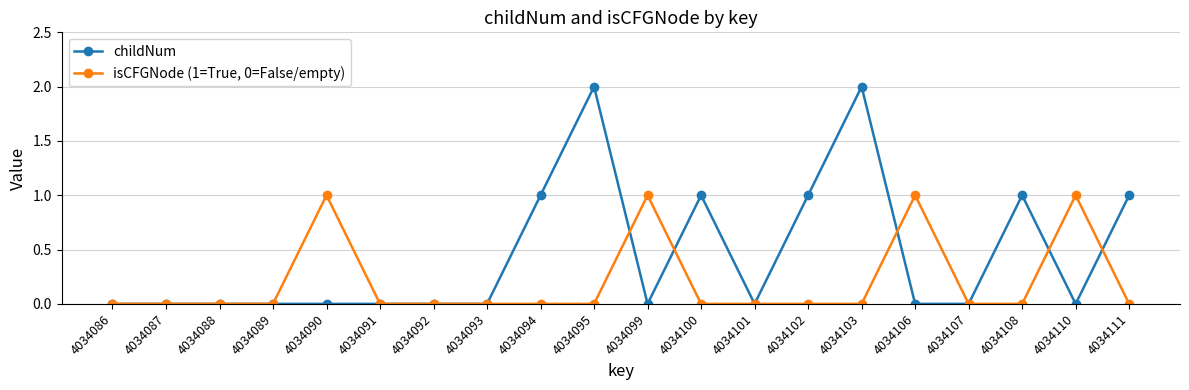

Which series has the largest range (max minus min)?

childNum